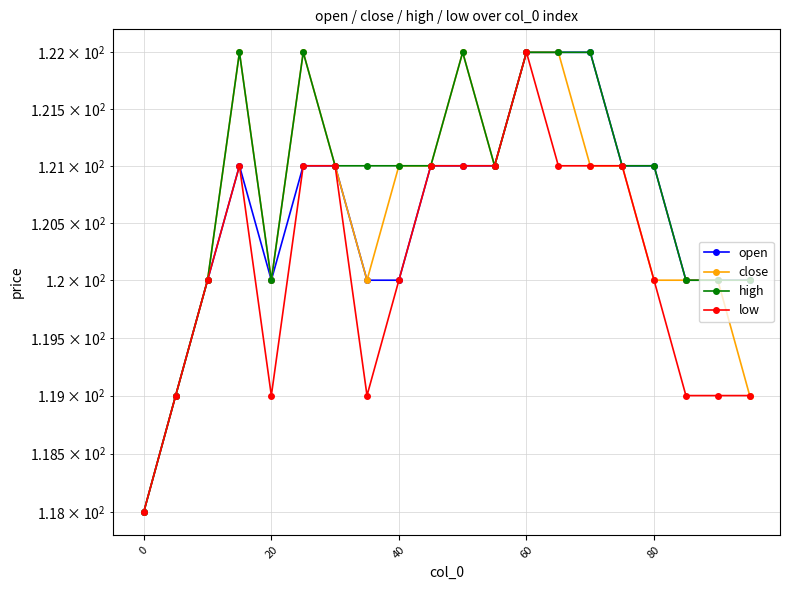

What is the difference between the second highest and minimum values in the close series?

4